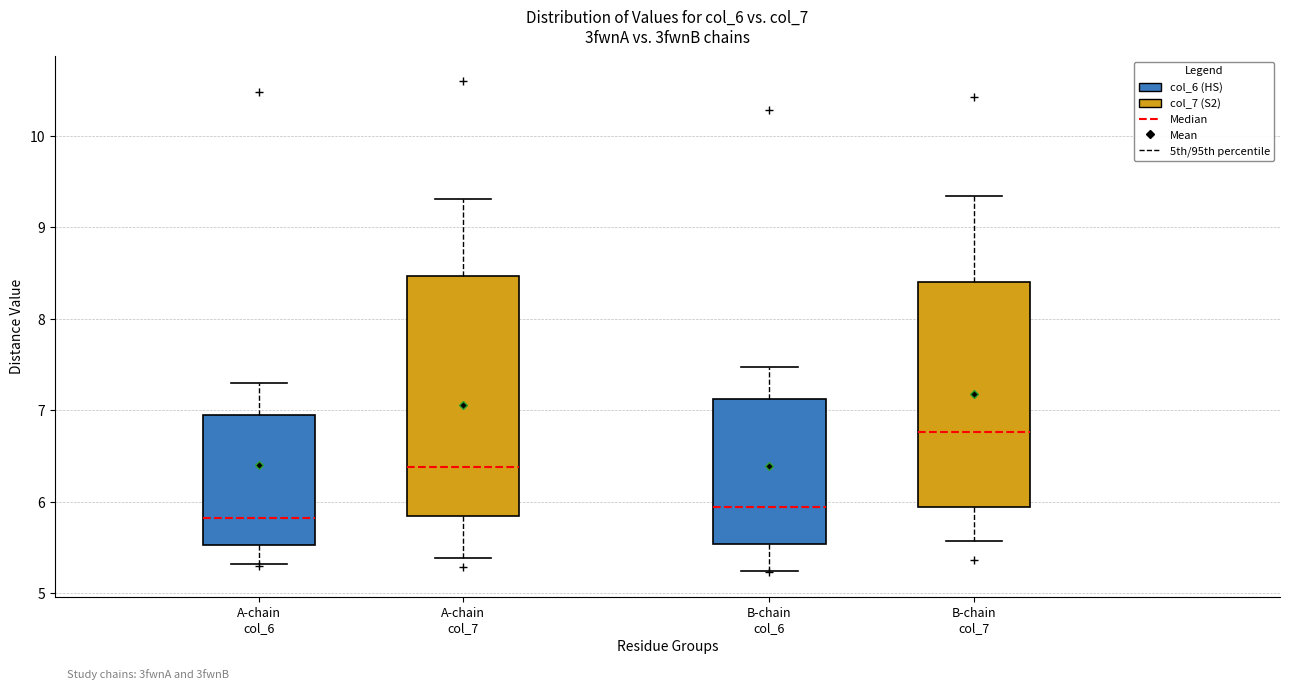

Which box is the tallest, from its lower edge to its upper edge?

A-chain col_7